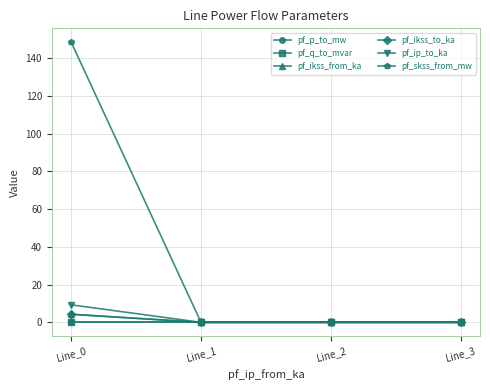

Reading left to right, transcribe all the data shown in this chart.

pf_p_to_mw: 0.0	0.0	0.0	0.0
pf_q_to_mvar: 0.0	0.0	-0.0	-0.0
pf_ikss_from_ka: 4.3	0.0	0.0	0.0
pf_ikss_to_ka: 4.3	0.0	0.0	0.0
pf_ip_to_ka: 9.3	0.0	0.0	0.0
pf_skss_from_mw: 148.4	0.0	0.0	0.0